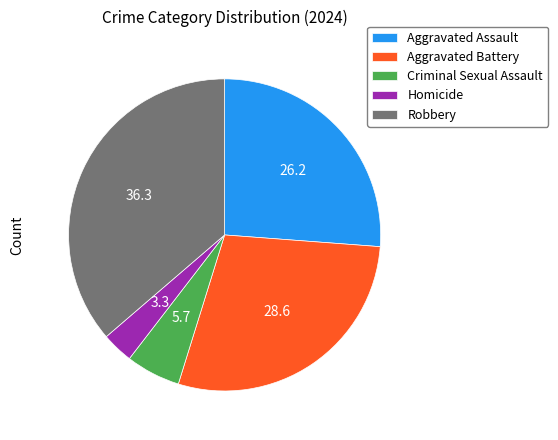

Combined, do Aggravated Assault and Aggravated Battery account for over 50%?

Yes